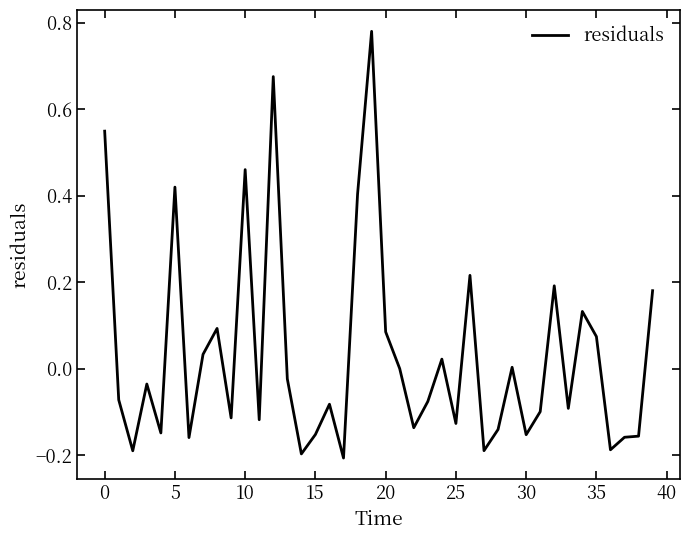

What is the difference between the maximum and minimum values?

1.0